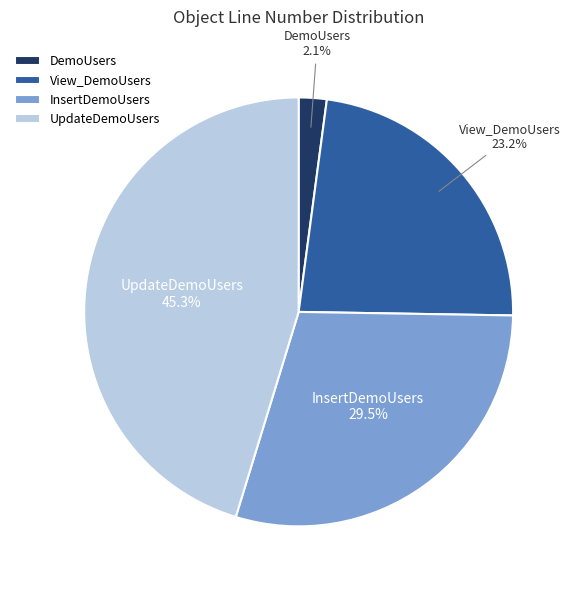

The View_DemoUsers slice represents 18% of the pie. True or false?

False